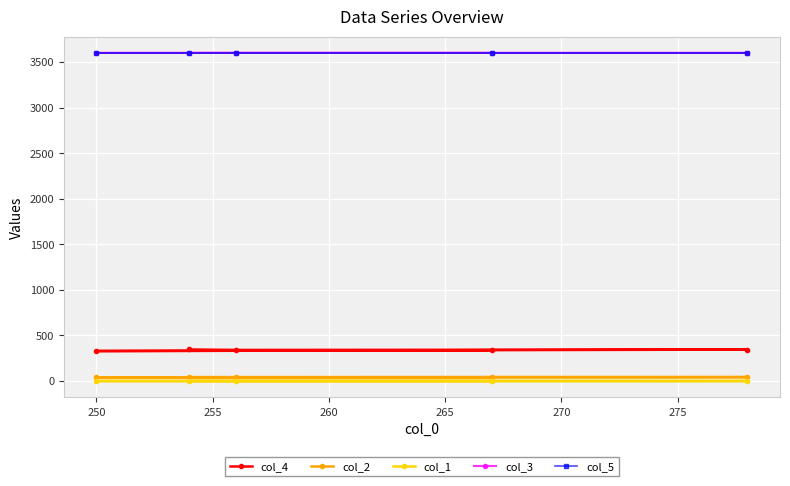

Which series has the widest spread of values?

col_4